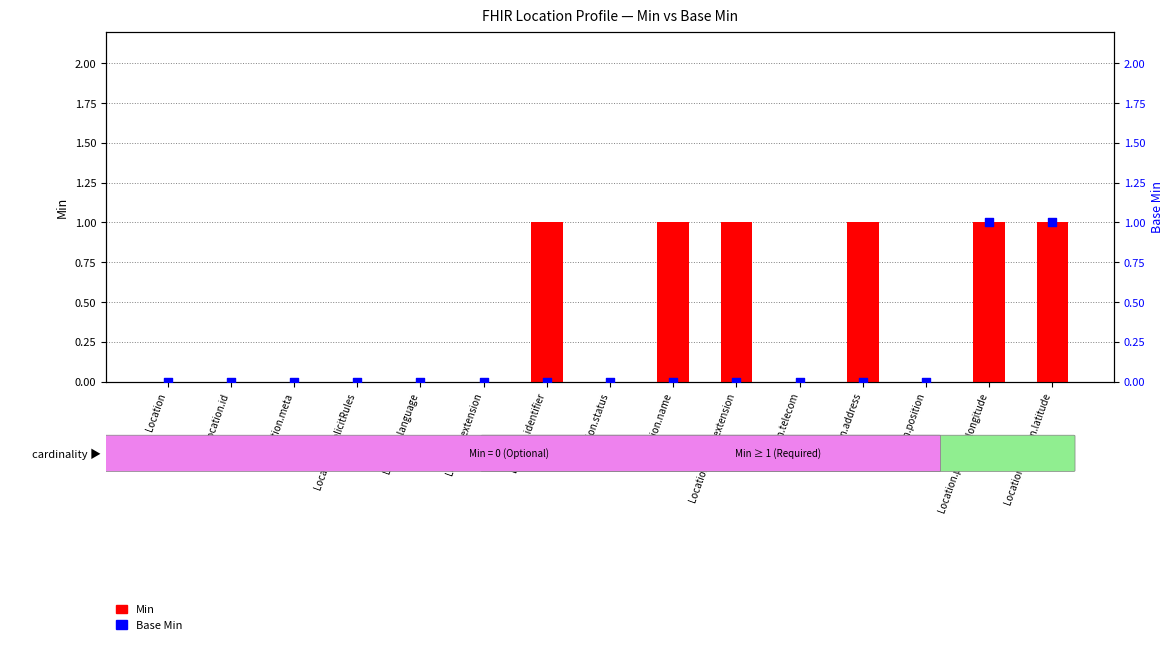

At which category is the sum across all series the highest?

Location.position.longitude